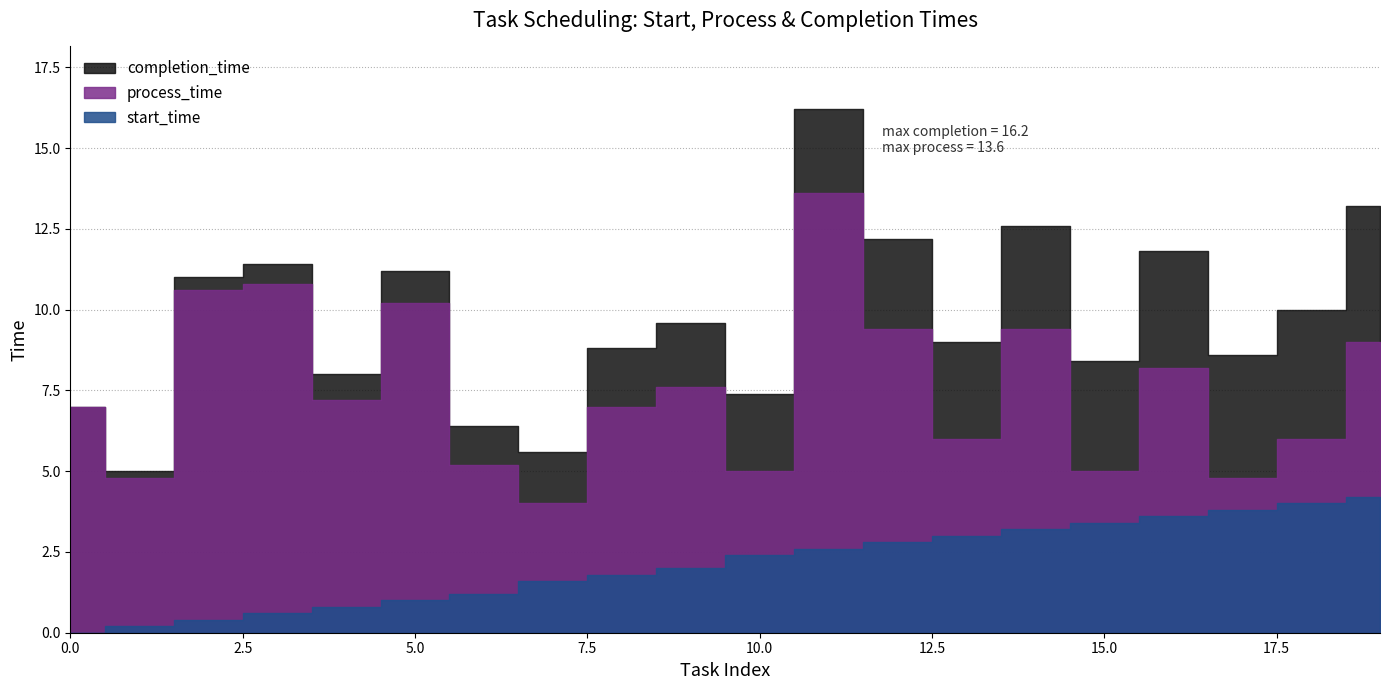

Reading left to right, list all the values displayed in this chart.

start_time: 0.0	0.2	0.4	0.6	0.8	1.0	1.2	1.6	1.8	2.0	2.4	2.6	2.8	3.0	3.2	3.4	3.6	3.8	4.0	4.2
process_time: 7.0	4.8	10.6	10.8	7.2	10.2	5.2	4.0	7.0	7.6	5.0	13.6	9.4	6.0	9.4	5.0	8.2	4.8	6.0	9.0
completion_time: 7.0	5.0	11.0	11.4	8.0	11.2	6.4	5.6	8.8	9.6	7.4	16.2	12.2	9.0	12.6	8.4	11.8	8.6	10.0	13.2